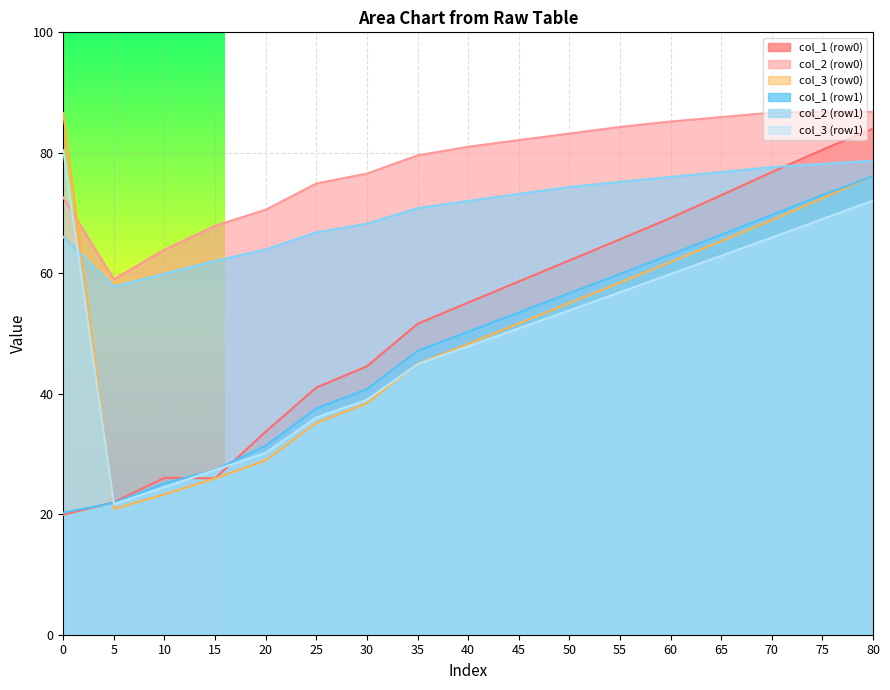

List the labels in order of col_1 (row0) value, largest first.

80, 75, 70, 65, 60, 55, 50, 45, 40, 35, 30, 25, 20, 10, 15, 5, 0